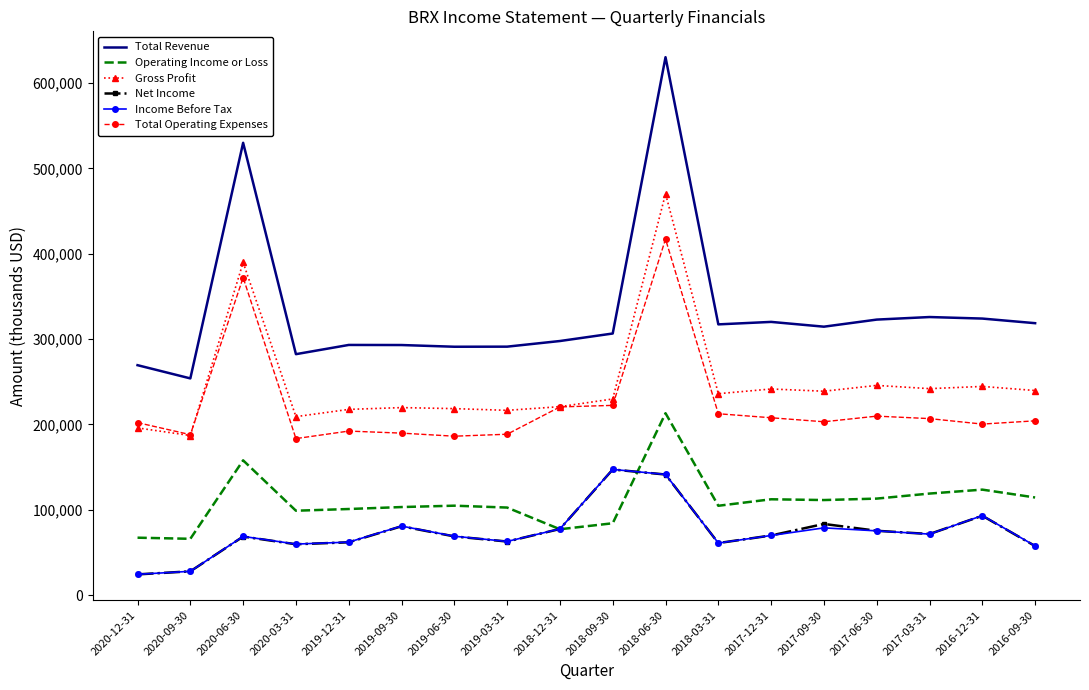

Read the Total Revenue value at 2019-12-31, to the nearest 50.

293100